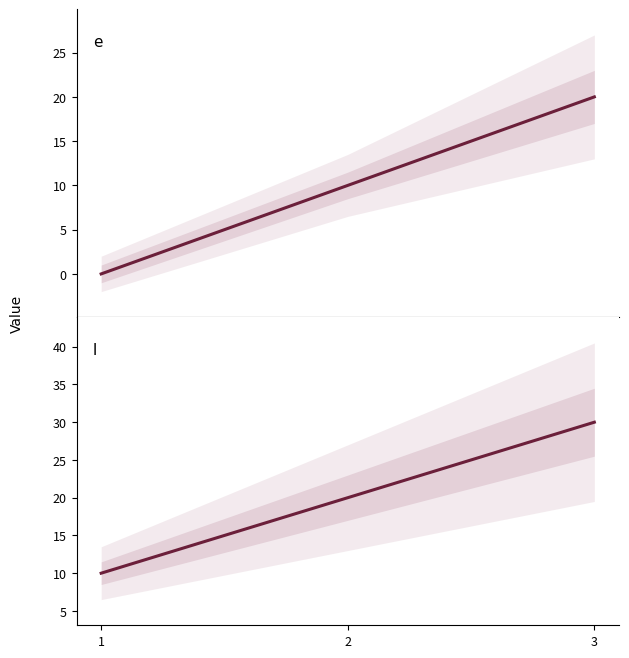

What is the value of the e point at the 3rd from the left?

20